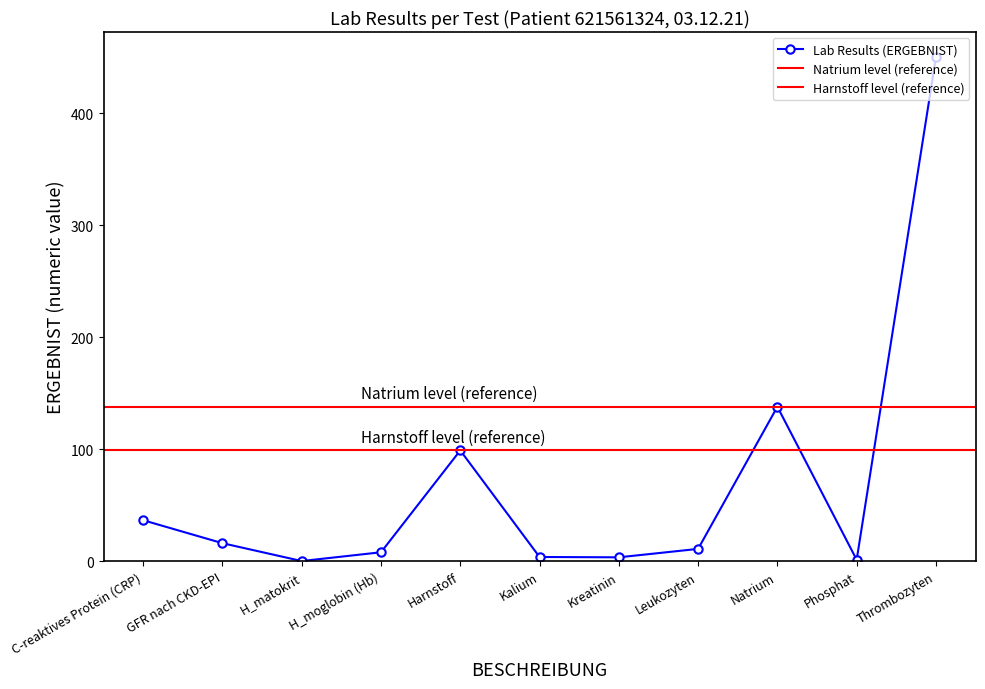

What is the difference between the second highest and minimum values?

137.7